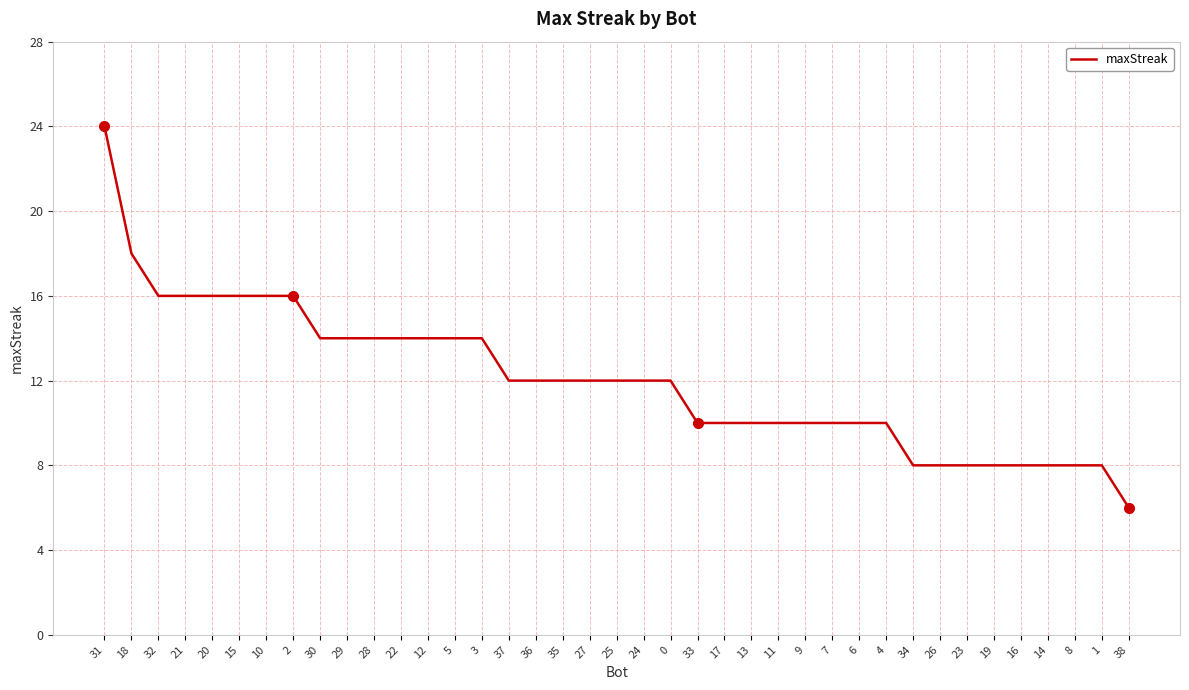

Is it true that the value at 15 is 16?

True